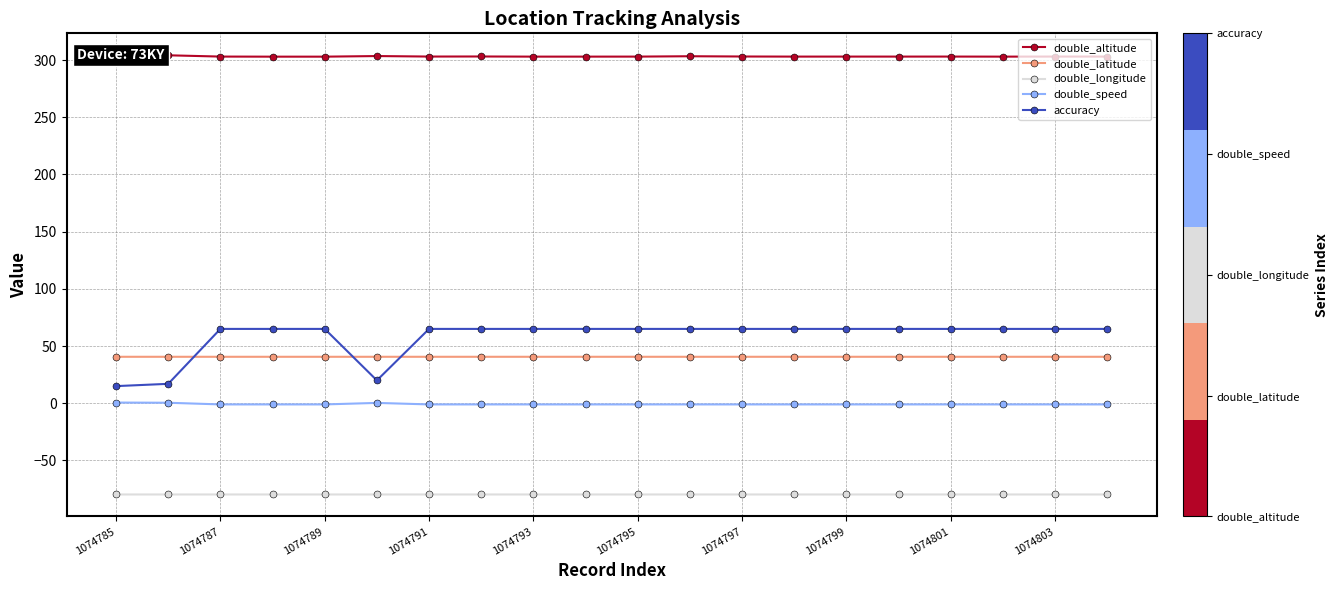

True or false: double_altitude and double_latitude cross at least once.

False